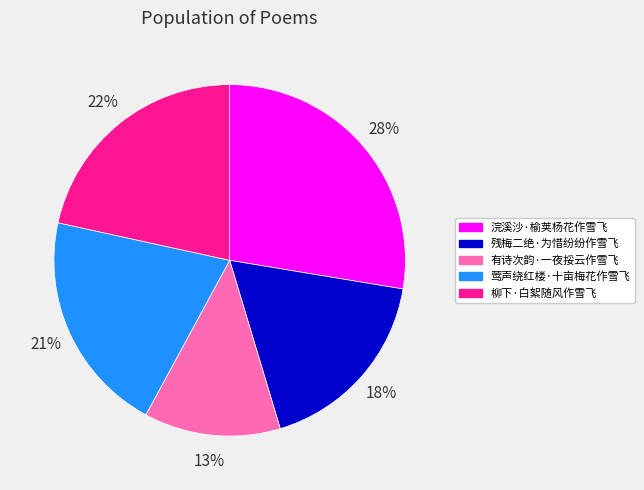

Is it true that 浣溪沙·榆荚杨花作雪飞 is 13% of the pie?

False